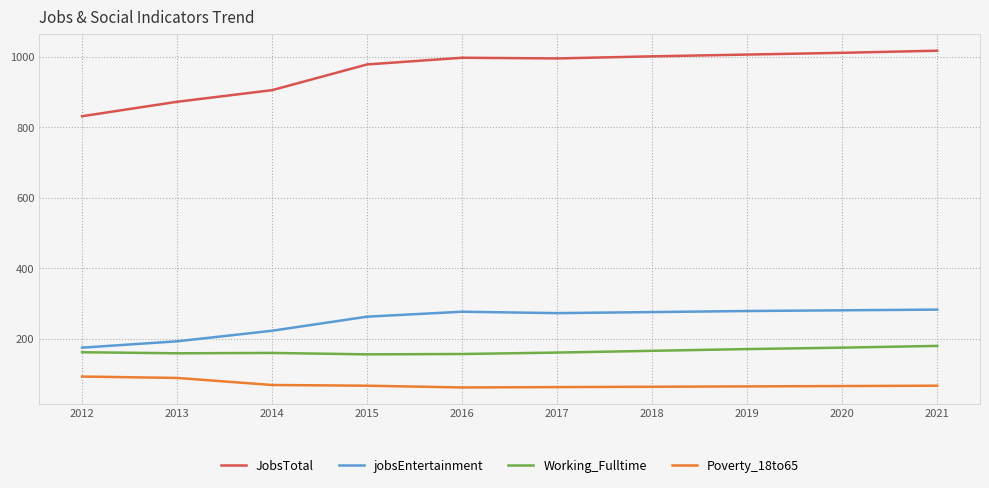

The value of Working_Fulltime at 2021 is 270. True or false?

False